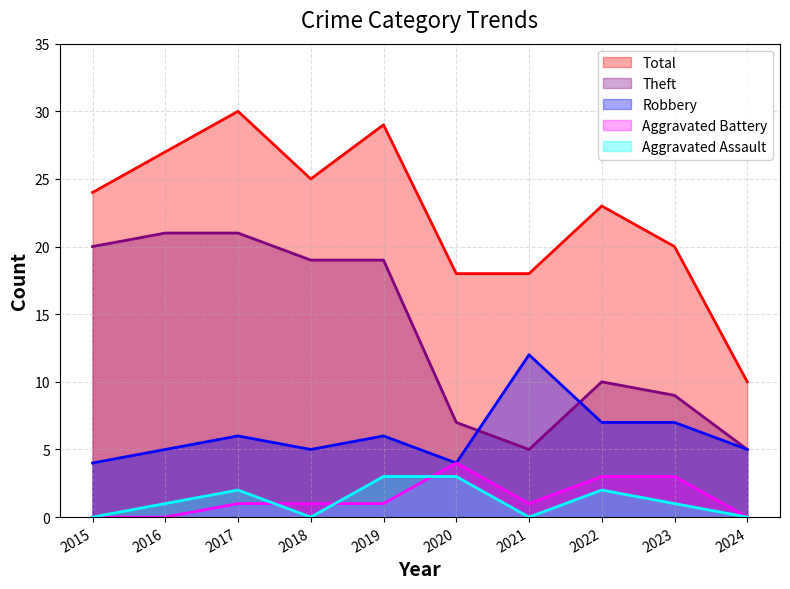

Rank the series by their maximum value, from highest to lowest.

Total, Theft, Robbery, Aggravated Battery, Aggravated Assault